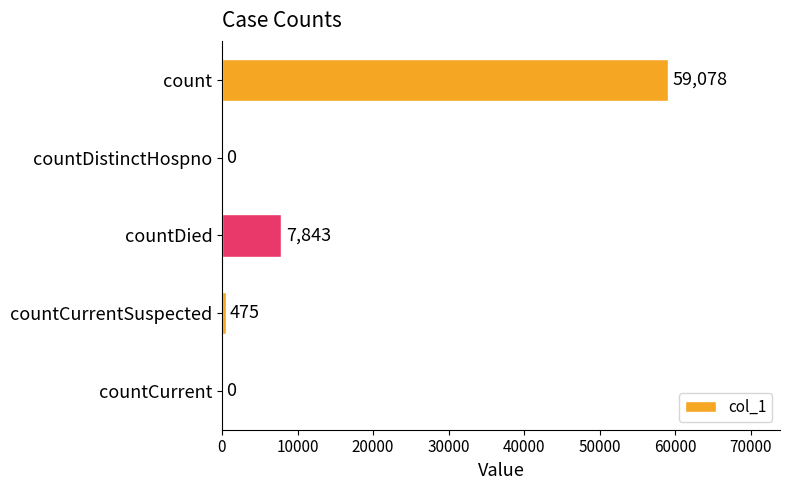

At which label is the value closest to 29539?

countDied